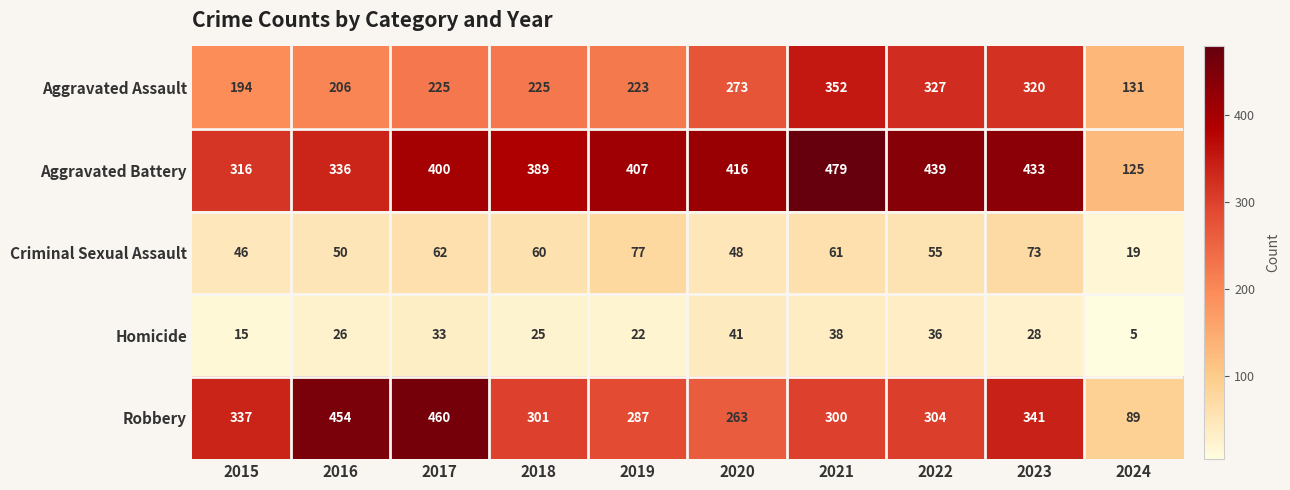

At 2022, list the series in order from smallest to largest.

Homicide, Criminal Sexual Assault, Robbery, Aggravated Assault, Aggravated Battery